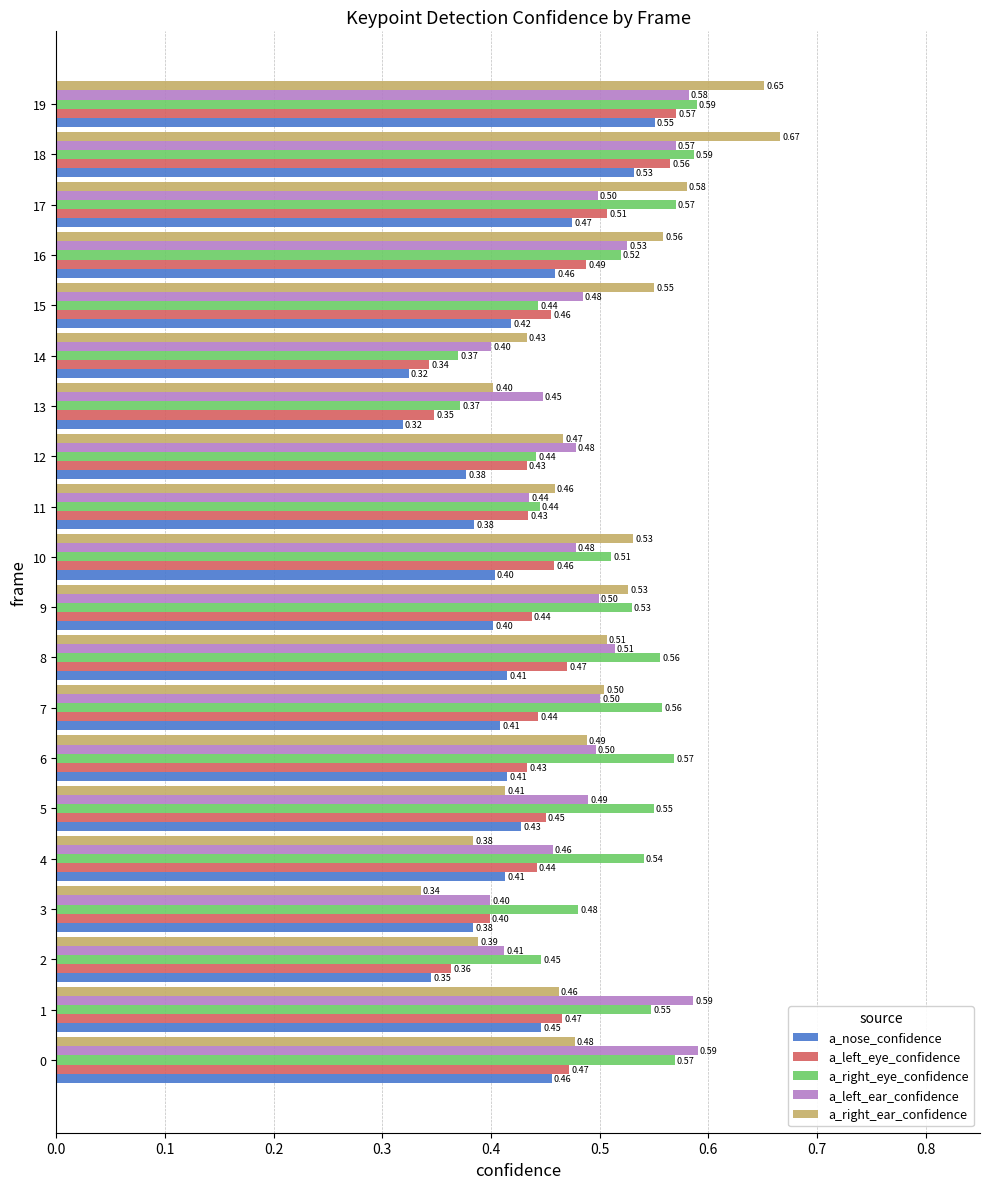

Between 0 and 19, which series saw the biggest shift?

a_right_ear_confidence